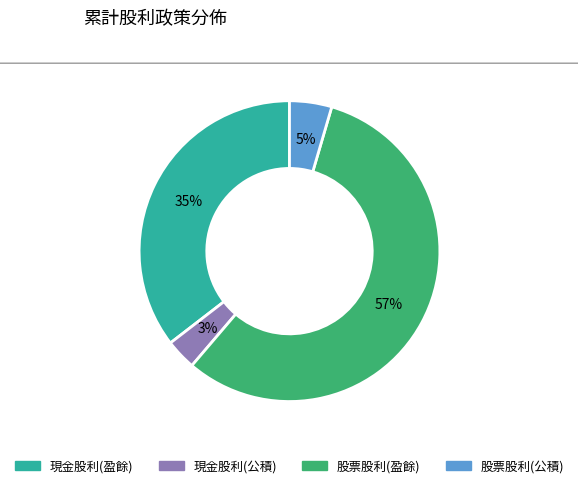

Is there any slice that represents more than half of the pie?

Yes